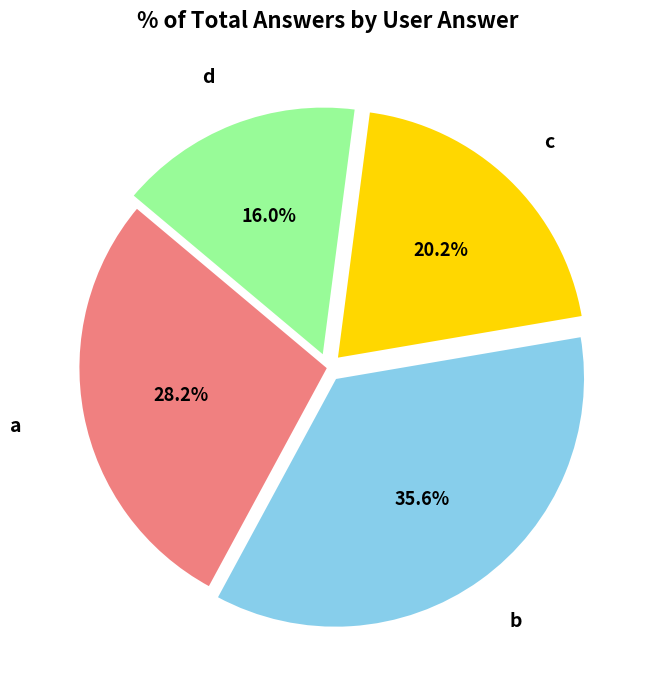

Does any single category account for the majority?

No